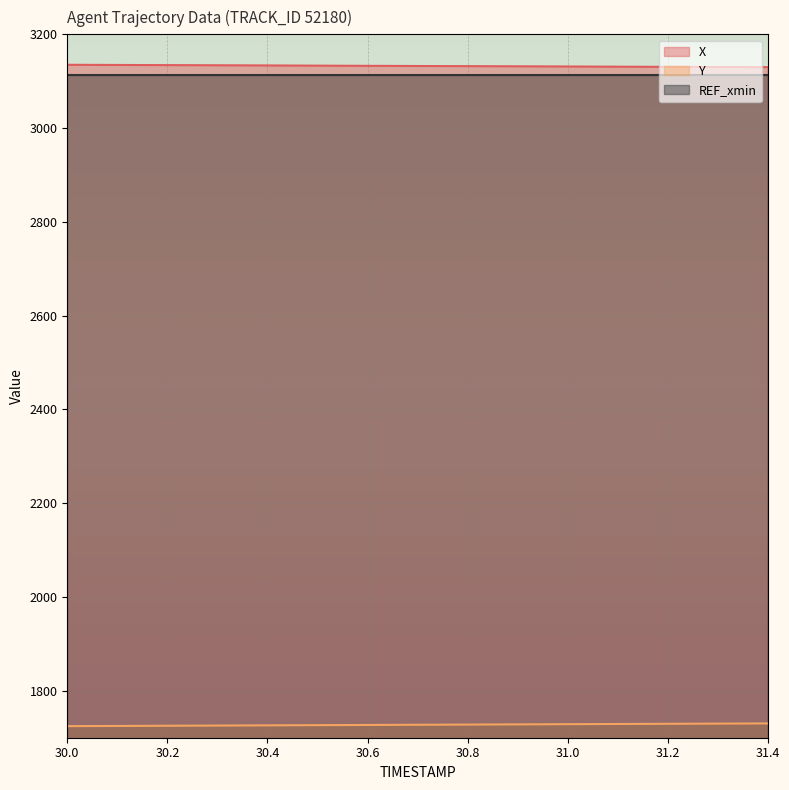

True or false: X and Y intersect in this chart.

False